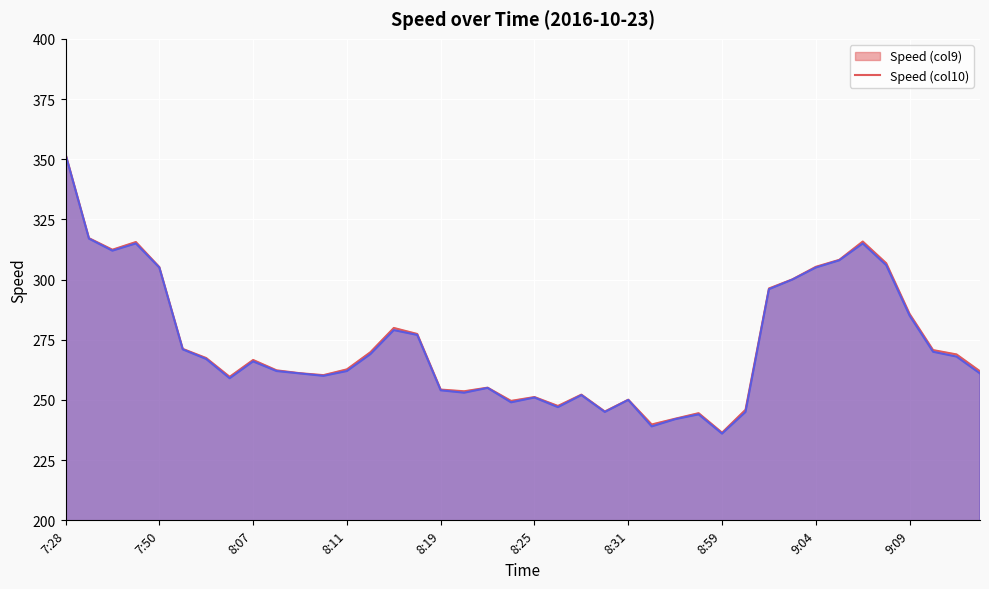

What are all the series names shown in the legend?

Speed (col9) (line), Speed (col10) (line)